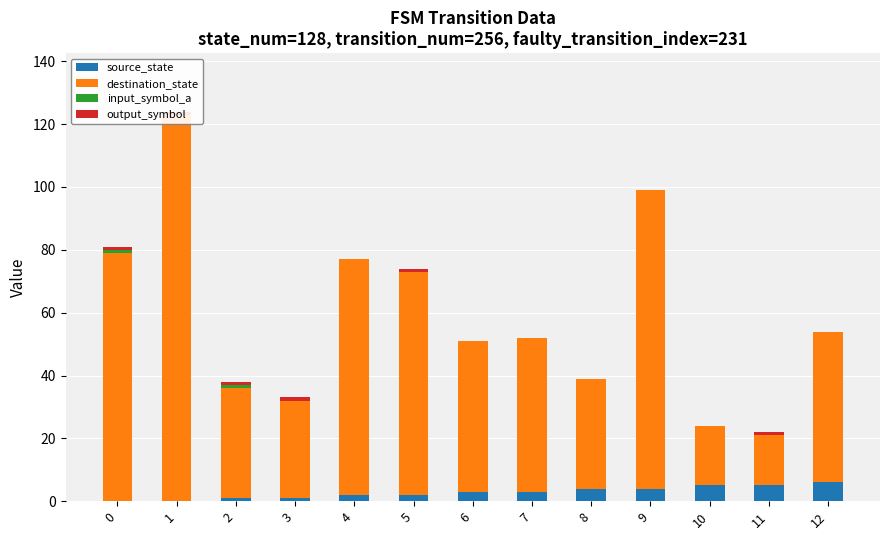

List the series in order of their peak value, lowest first.

input_symbol_a, output_symbol, source_state, destination_state